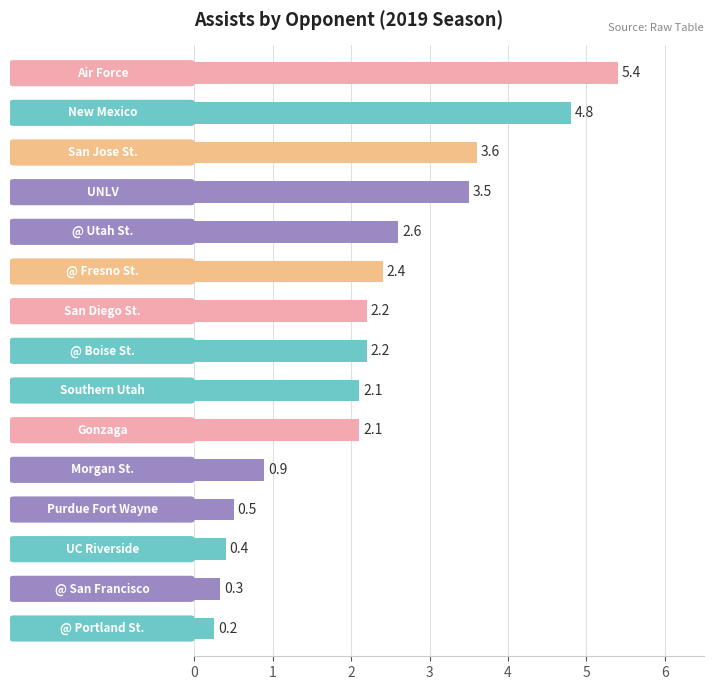

How many data points are less than 2?

5